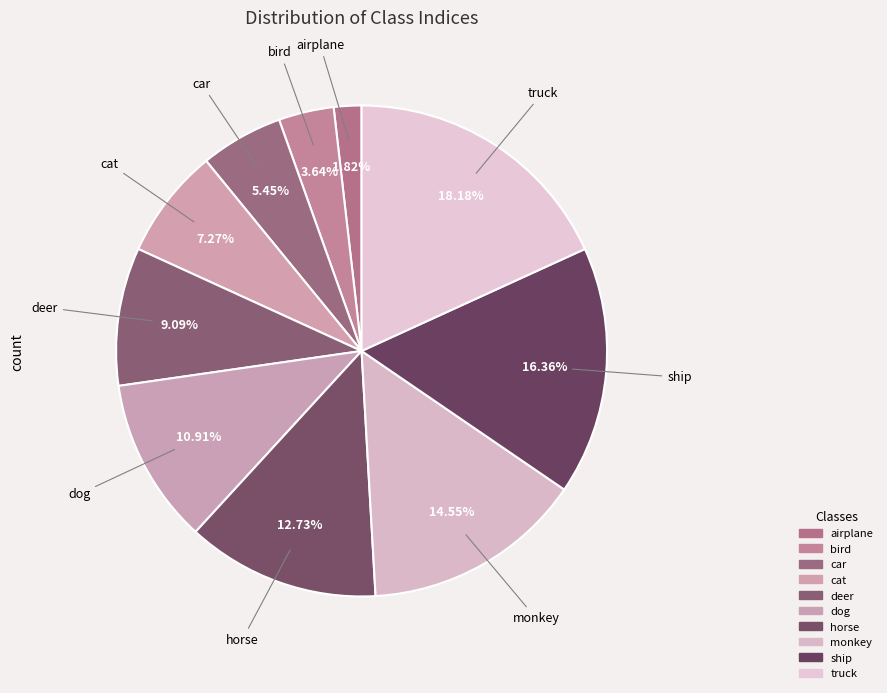

What is the smallest slice in the pie chart?

airplane